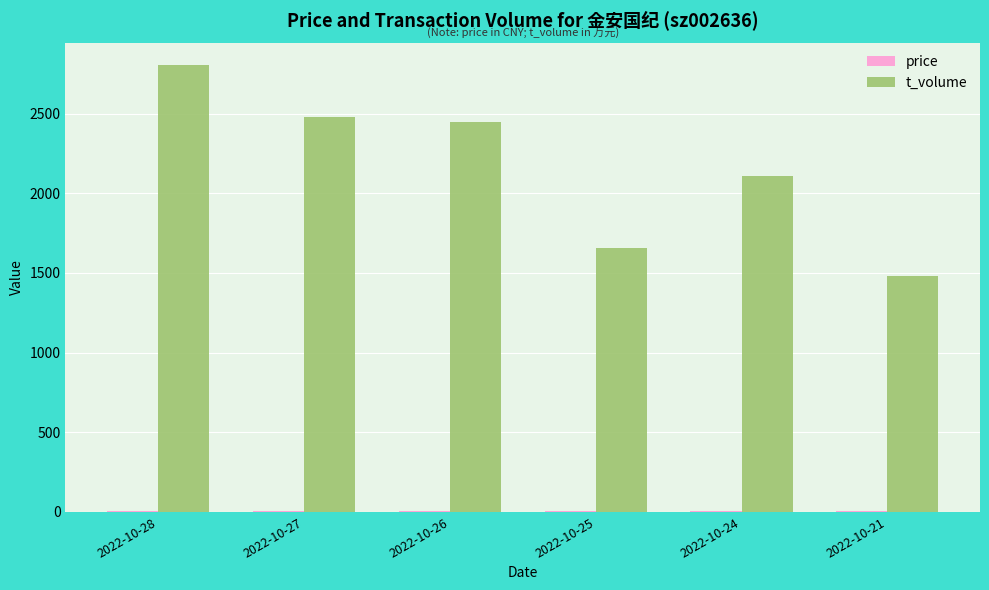

What is the average value of the t_volume series?

2163.3